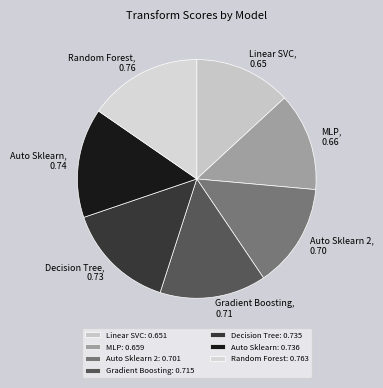

Which has a higher value, Decision Tree or Linear SVC?

Decision Tree